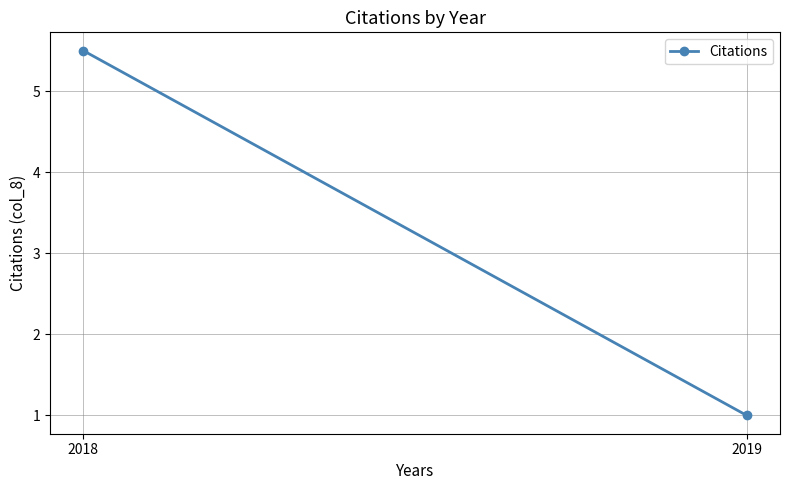

What is the average value?

3.2